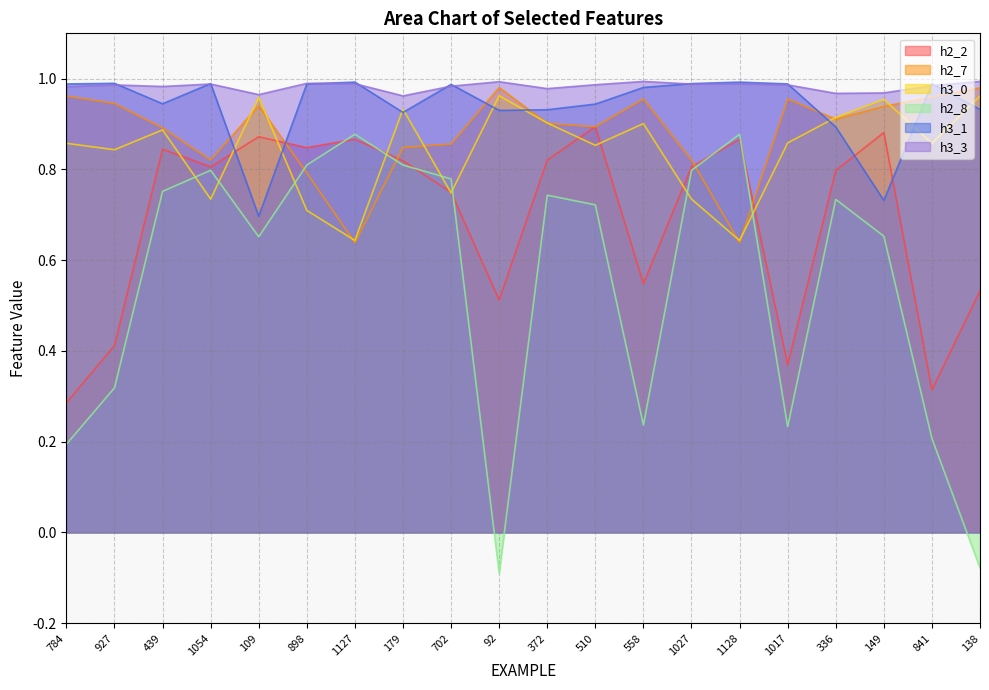

At which category does h2_7 reach its first local valley?

1054